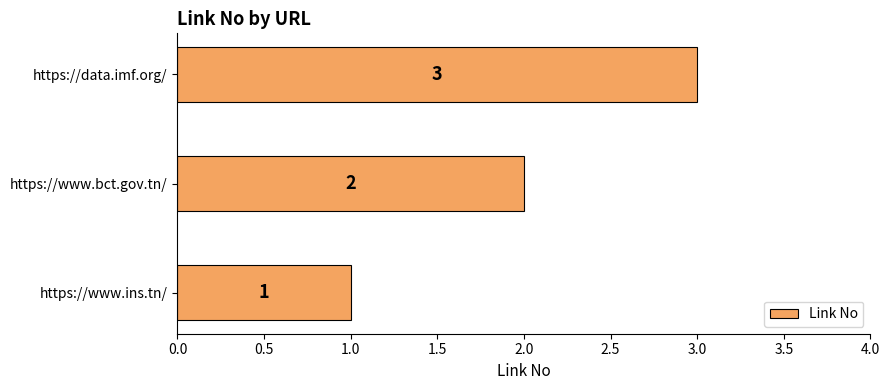

How many values are between 1 and 3?

3